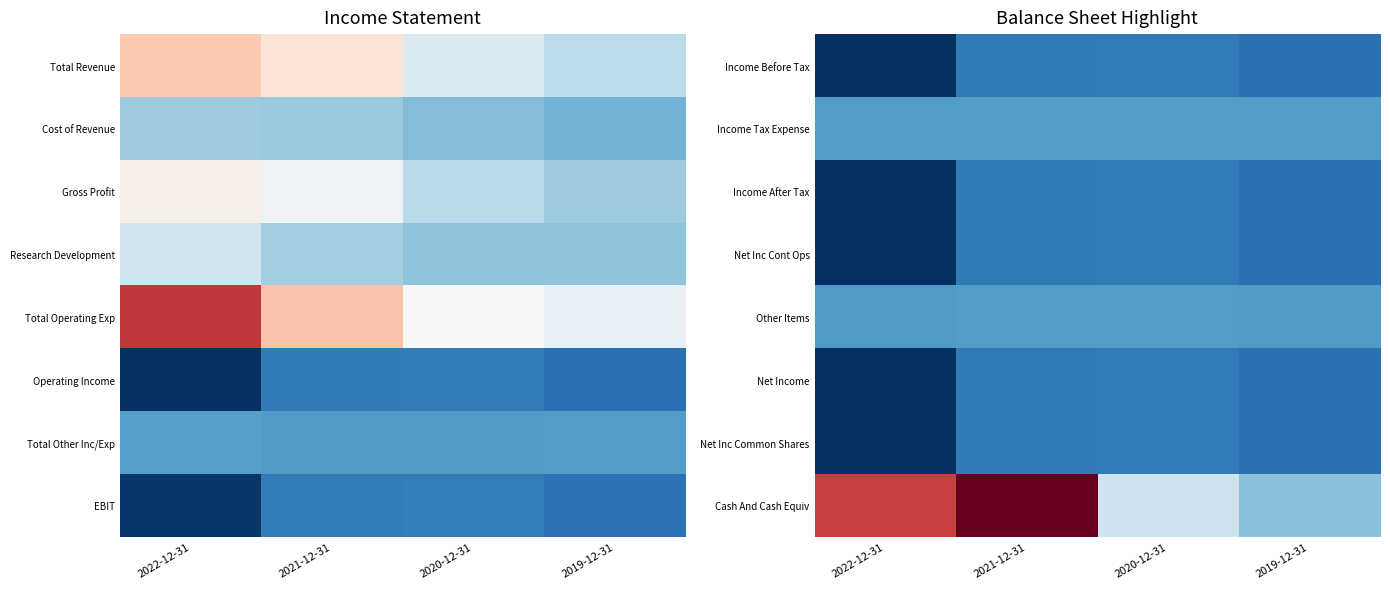

What is the greatest value displayed?

255500